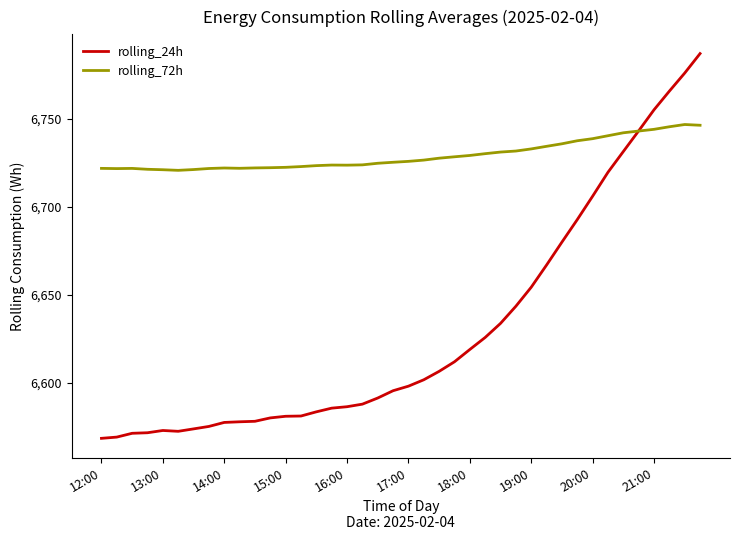

Which series has the largest total across all categories?

rolling_72h